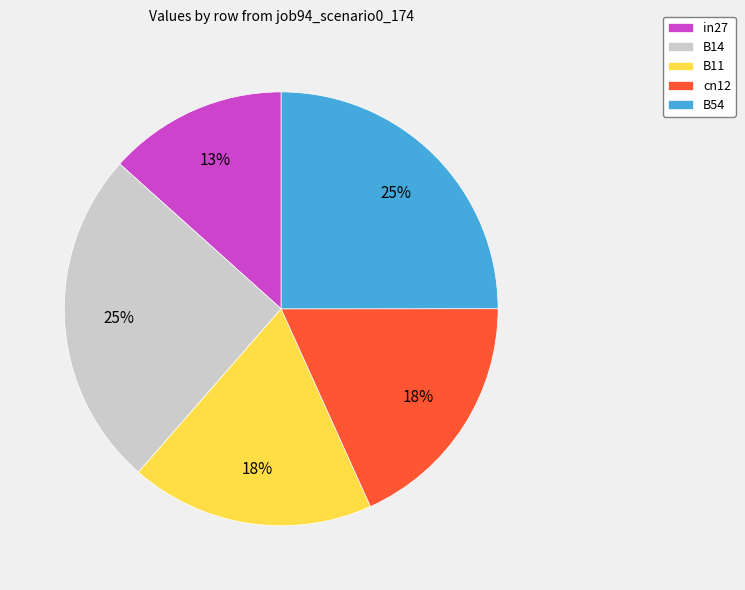

Which has a higher value, cn12 or in27?

cn12